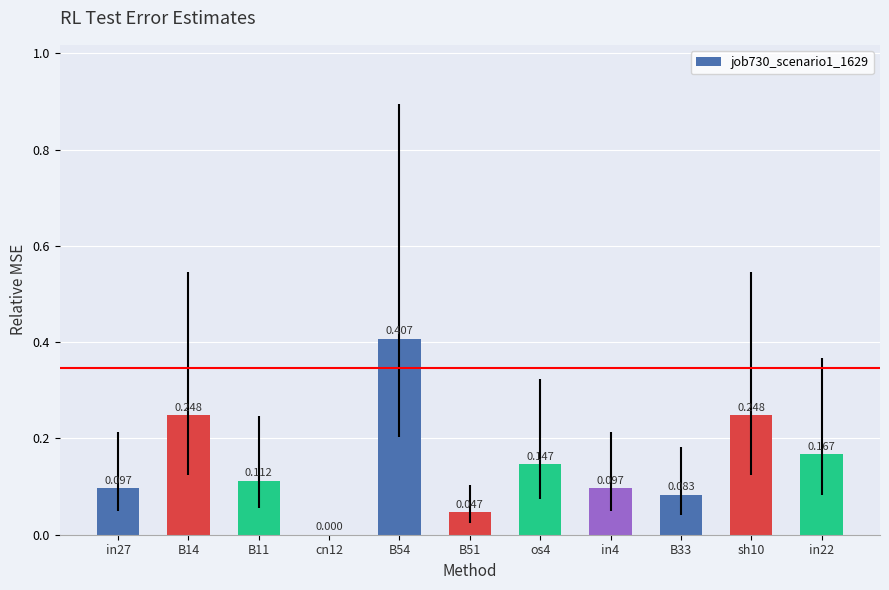

How many data points does each series have?

11